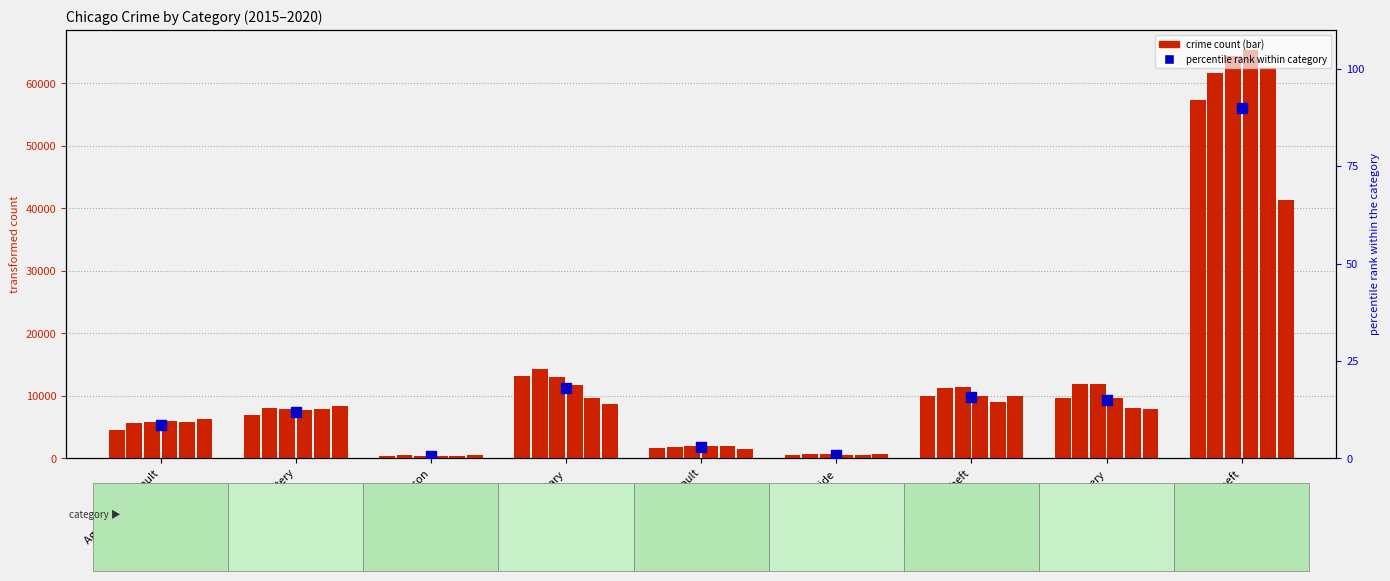

Between Theft and Aggravated Battery, which is larger?

Theft